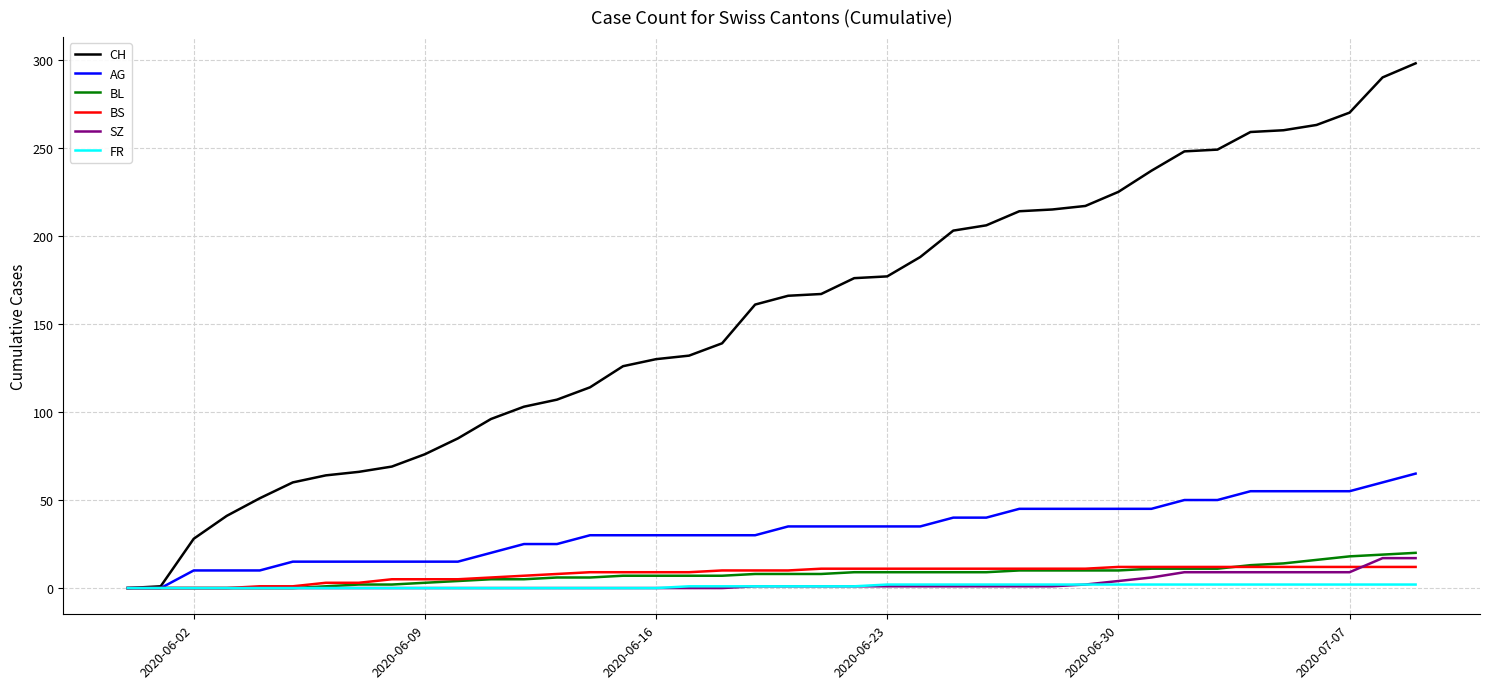

What is the sum of all BL values?

304